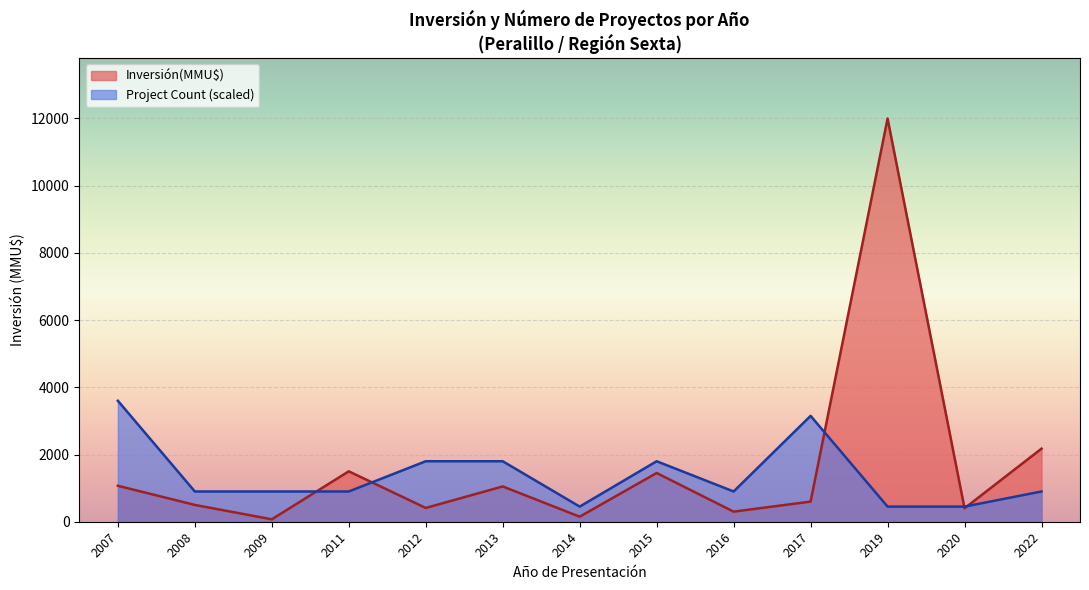

What is the difference between the maximum and minimum values in the Inversión(MMU$) series?

11928